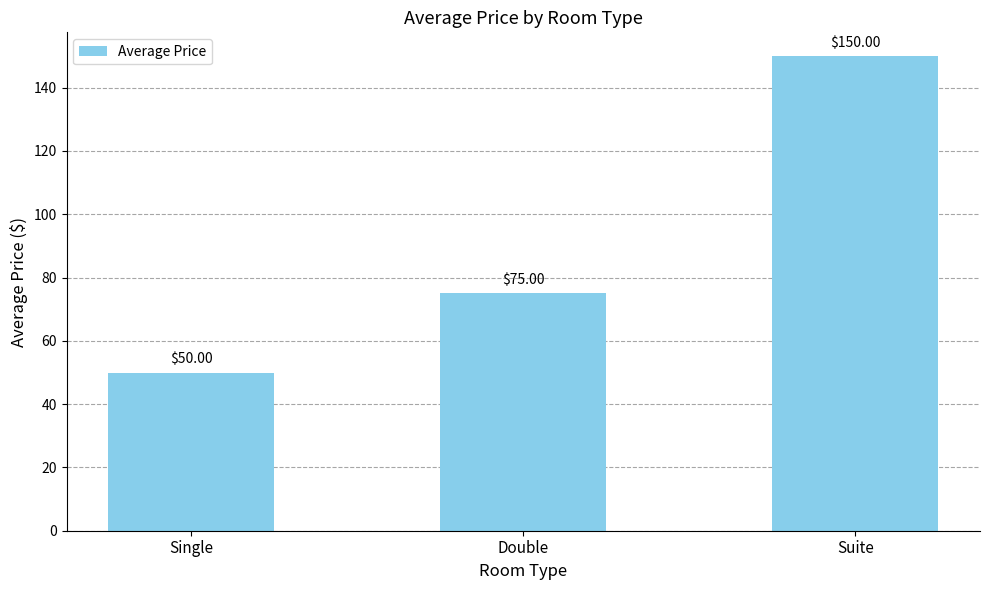

Are the bars horizontal?

No